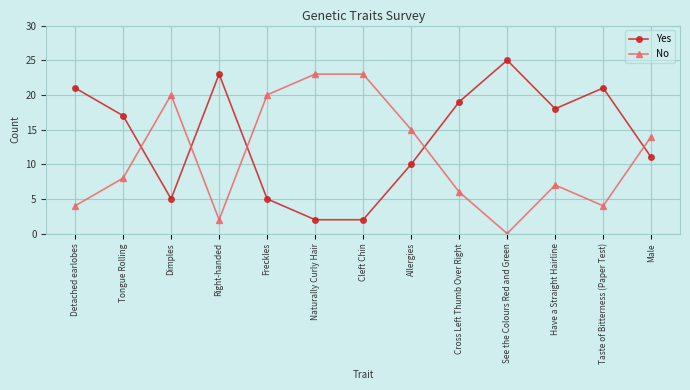

At how many categories does at least one series exceed 8?

13